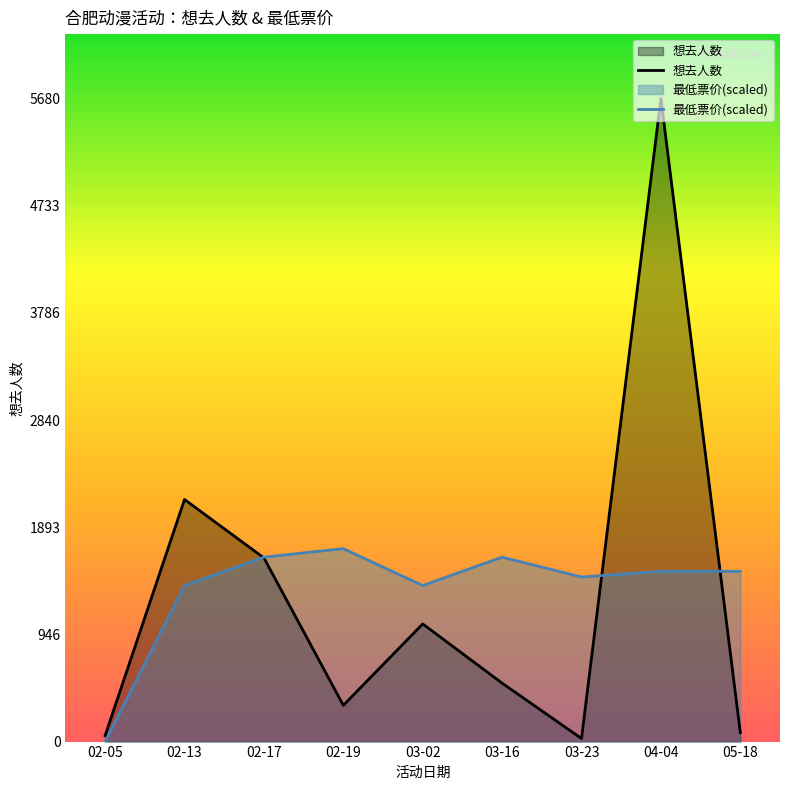

List the series in order of their overall mean, highest first.

最低票价(scaled), 想去人数